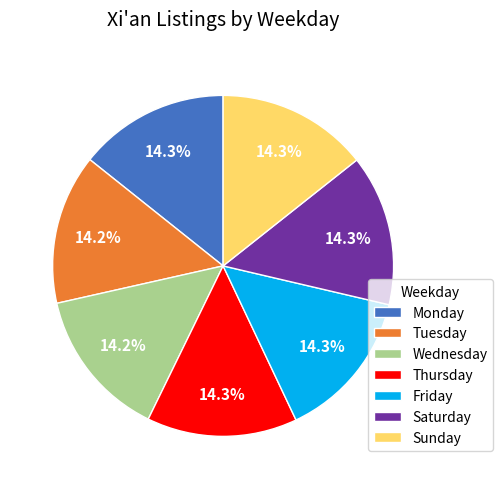

Does Friday account for over 50% of the chart?

No